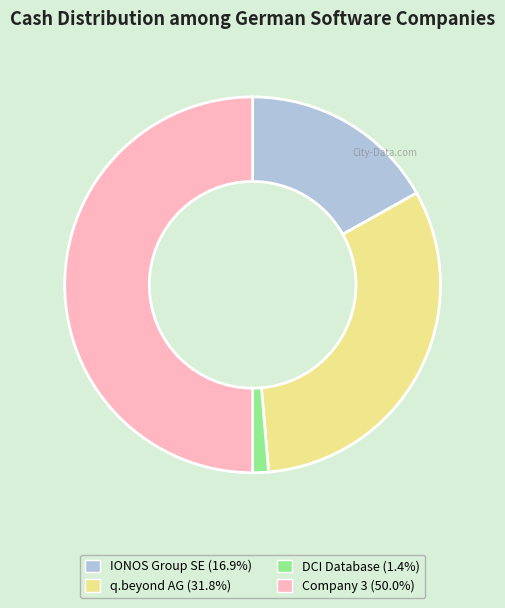

Does IONOS Group SE (16.9%) represent more than half of the total?

No